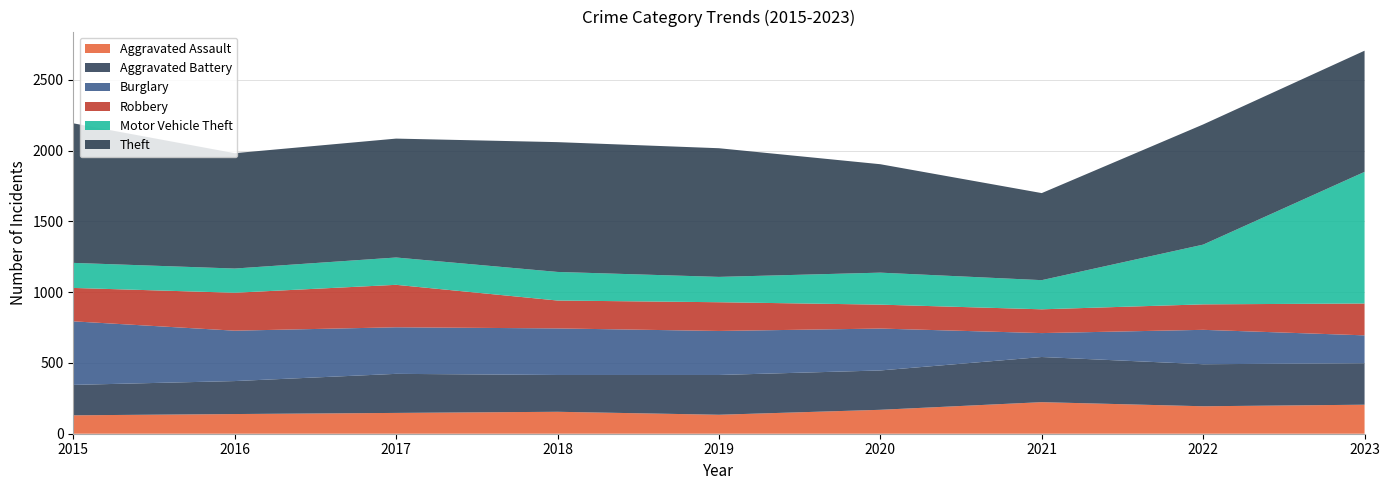

Reading left to right, list all the values displayed in this chart.

Aggravated Assault: 130	139	147	155	134	169	223	194	205
Aggravated Battery: 215	233	276	260	281	278	319	297	293
Burglary: 449	356	329	329	311	296	169	243	197
Robbery: 236	268	300	197	203	169	168	180	225
Motor Vehicle Theft: 177	171	193	202	179	226	206	422	930
Theft: 986	815	840	917	909	766	615	849	856